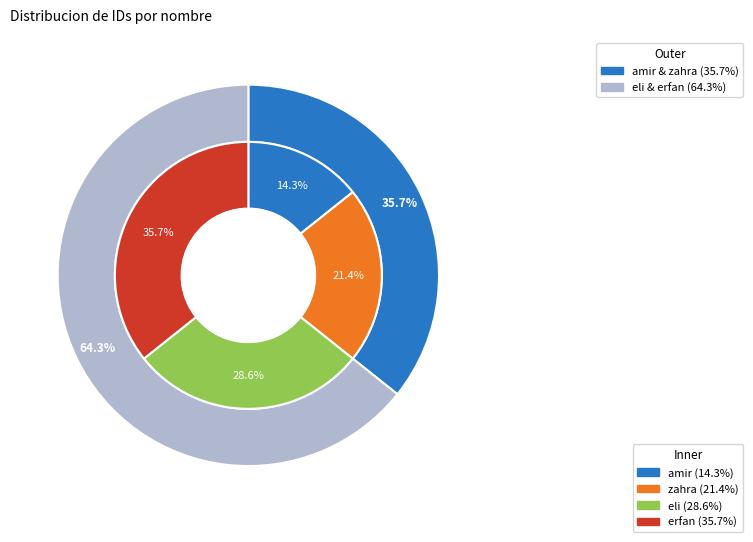

What is the change in value from zahra to eli?

+1